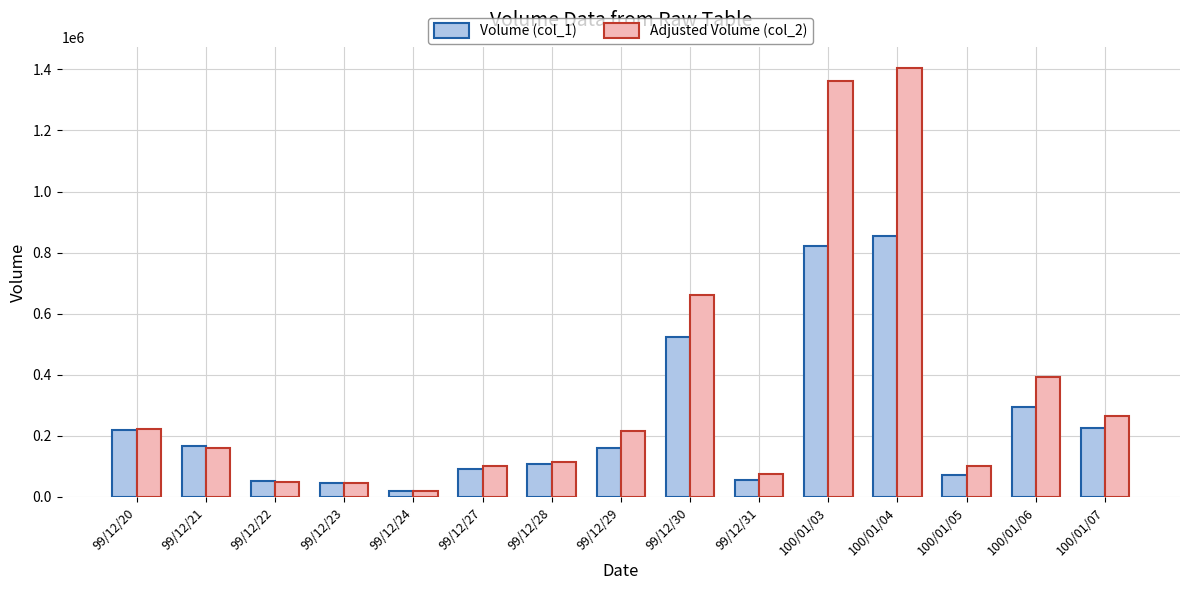

At which label does Volume (col_1) reach its peak?

100/01/04